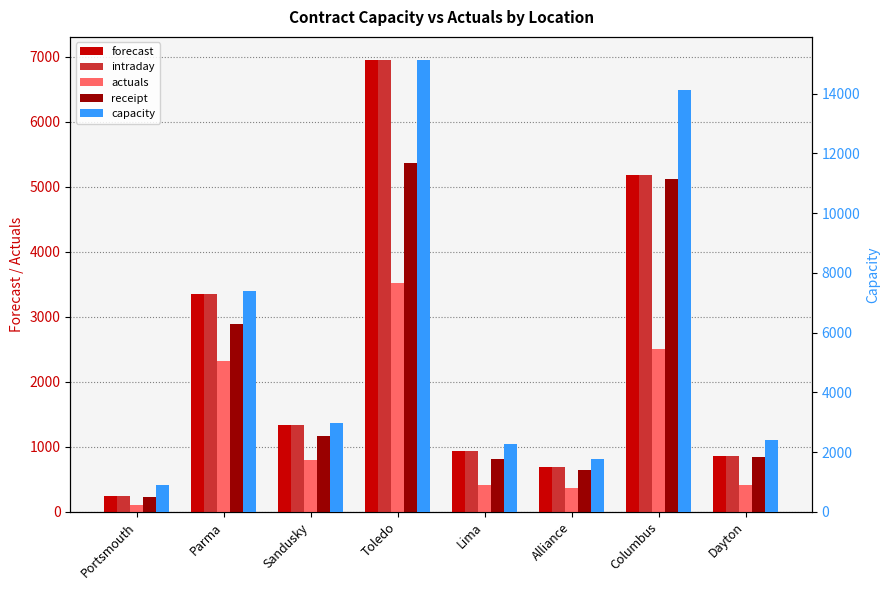

At how many categories does at least one series exceed 2225?

6